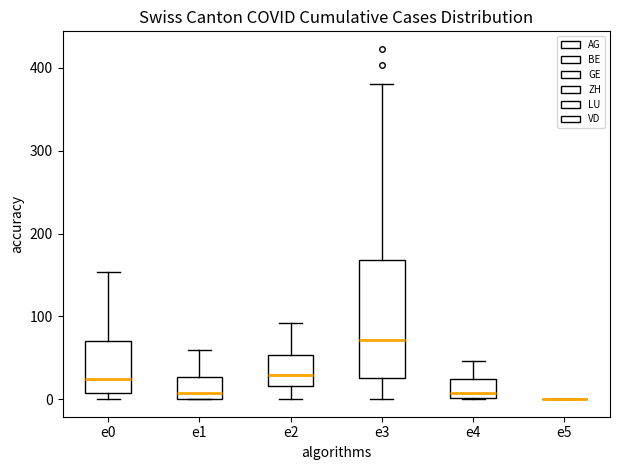

Reading left to right, read every box against the y-axis: the position of its median line, the range the box covers, and the ends of its whiskers. The values are not printed on the chart, so give them approximately, as read against the axis.

e0: median 20, box 10 to 70, whiskers 0 to 150
e1: median 10, box 0 to 30, whiskers 0 to 60
e2: median 30, box 20 to 50, whiskers 0 to 90
e3: median 70, box 30 to 170, whiskers 0 to 380
e4: median 10, box 0 to 20, whiskers 0 to 50
e5: box collapsed to a line at 0, whiskers 0 to 0